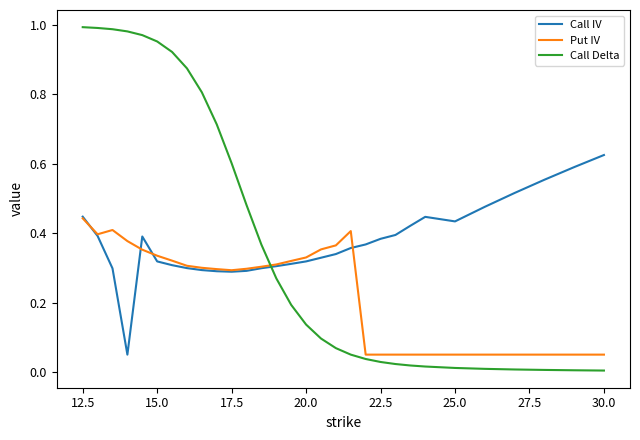

What is the average value of the Put IV series?

0.2